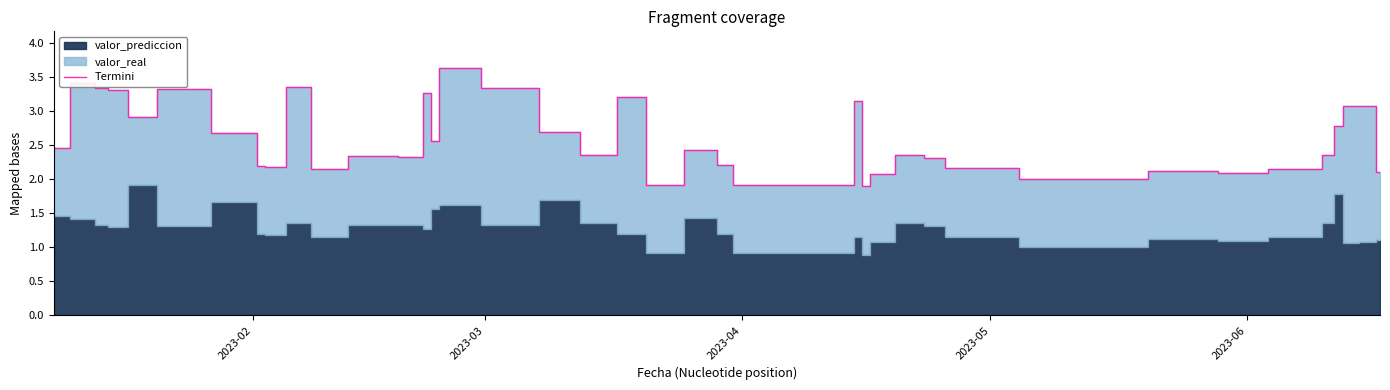

What is the minimum value for Termini?

1.9